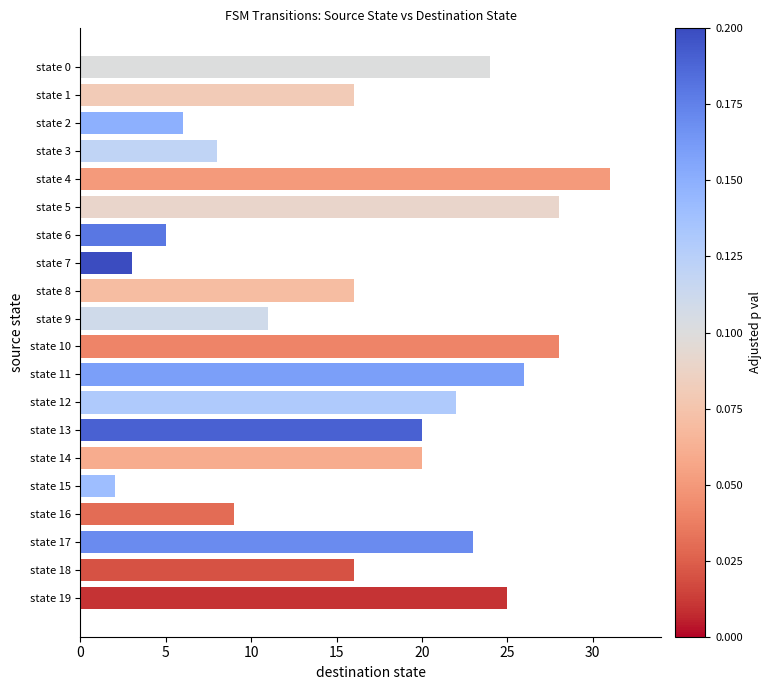

What is the change in value from state 6 to state 8?

+11